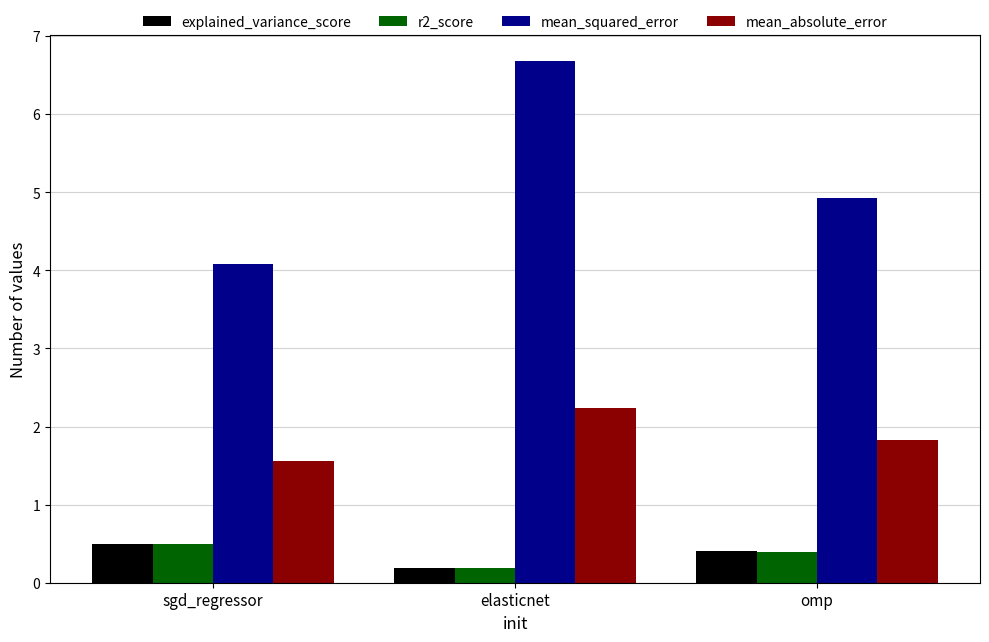

Which series changed the most between sgd_regressor and elasticnet?

mean_squared_error